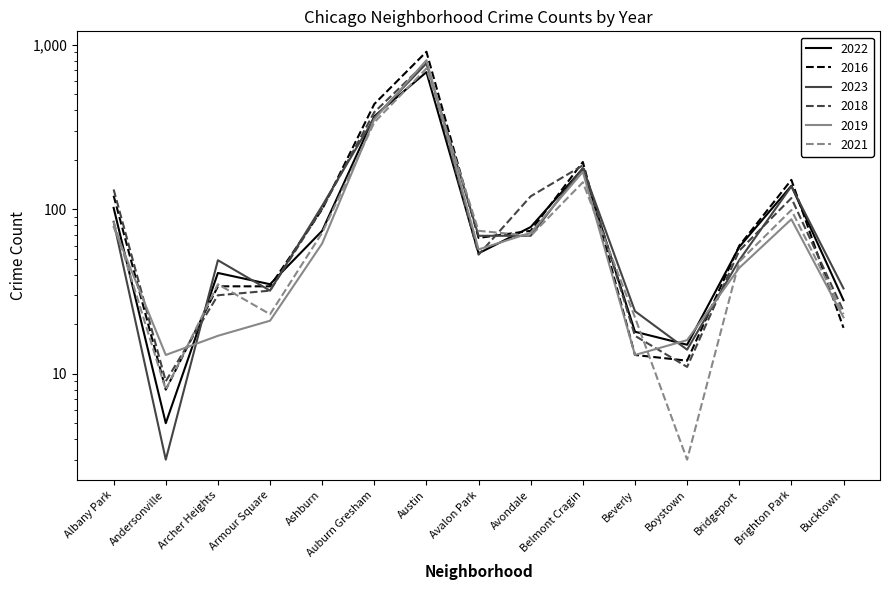

How many intersections are there between 2022 and 2019?

6